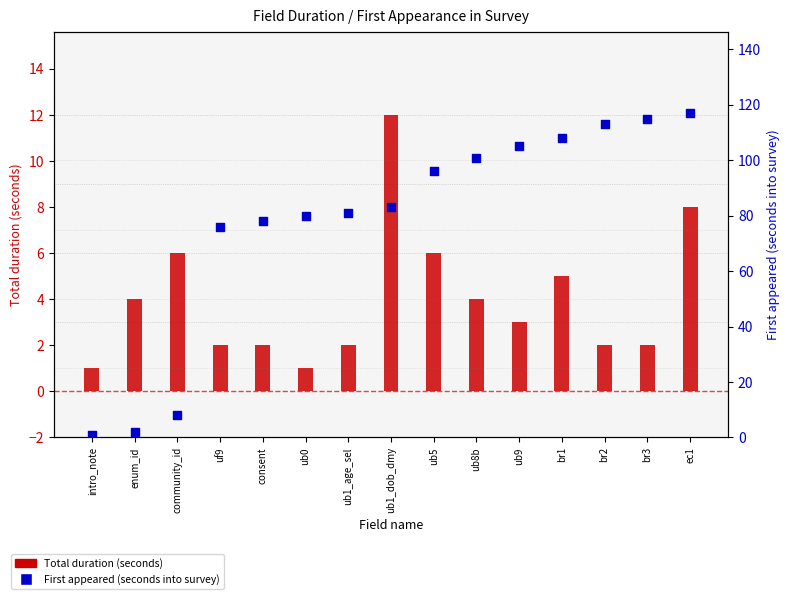

Which series has the largest Y range (max minus min)?

First appeared (seconds into survey)